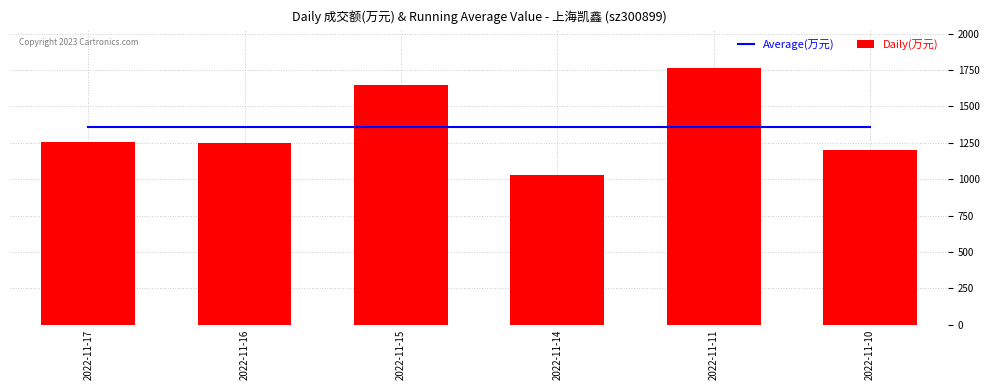

Are the bars horizontal?

No